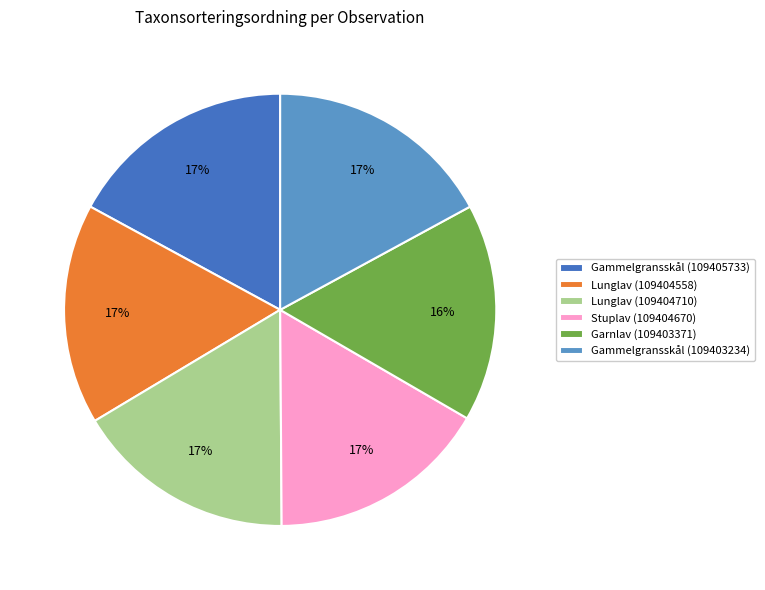

Combined, do Gammelgransskål (109405733) and Gammelgransskål (109403234) account for over 50%?

No